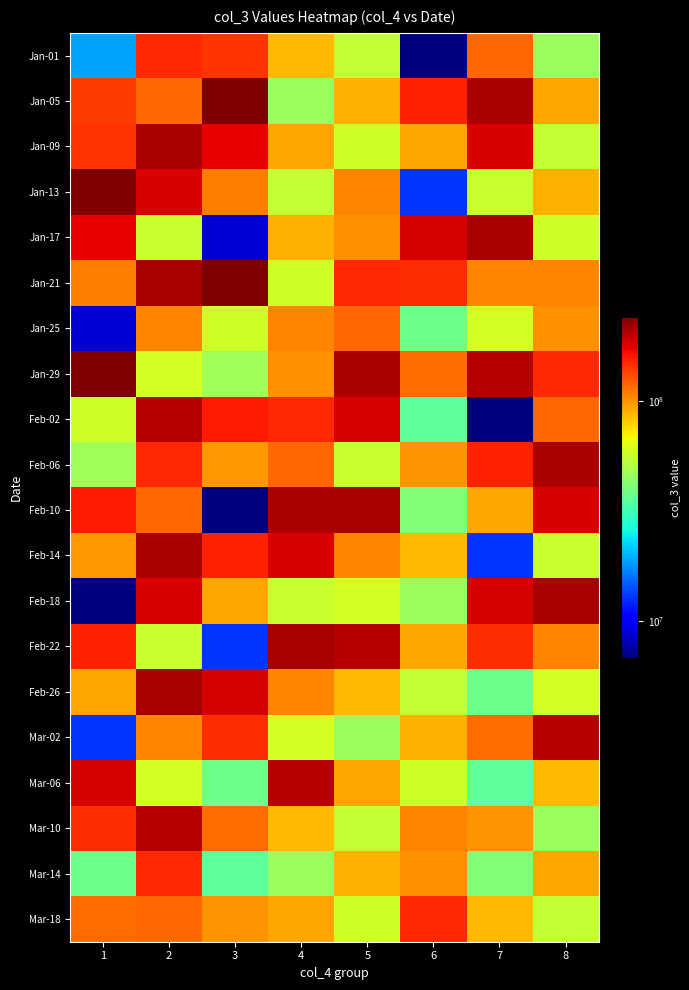

Count the number of categories in the chart.

8